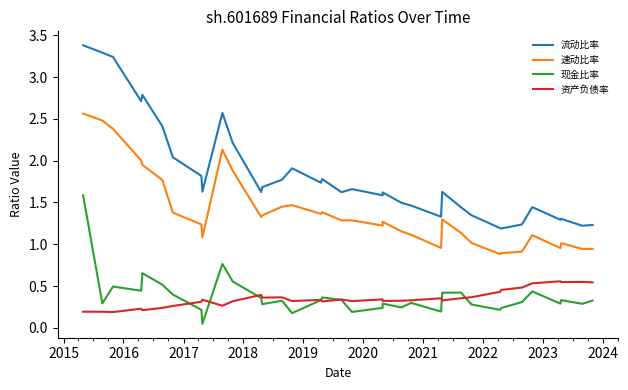

True or false: 速动比率 and 现金比率 intersect in this chart.

False